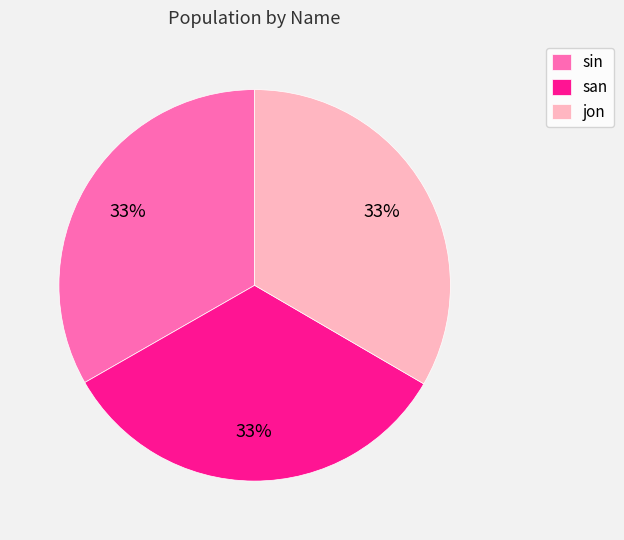

What is the ratio of the value at san to the value at sin?

1.0